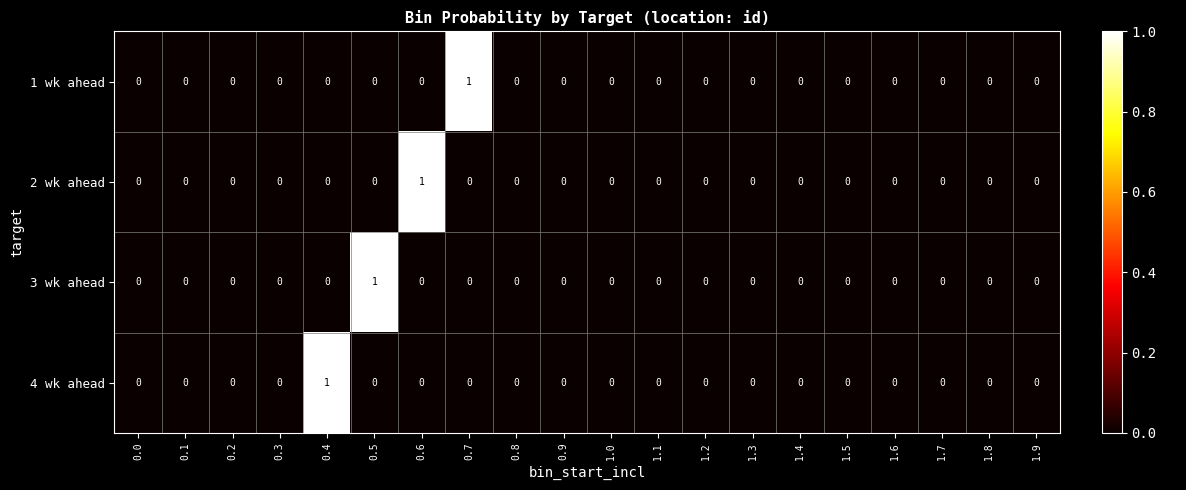

Which category has the highest value in the 2 wk ahead series?

0.6